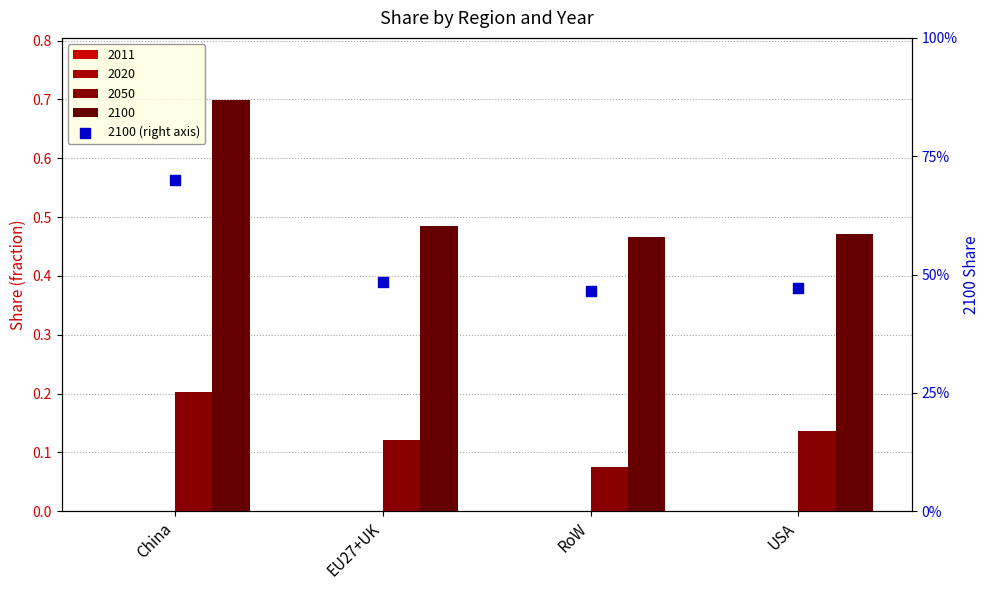

Which has a higher value, EU27+UK or USA?

EU27+UK